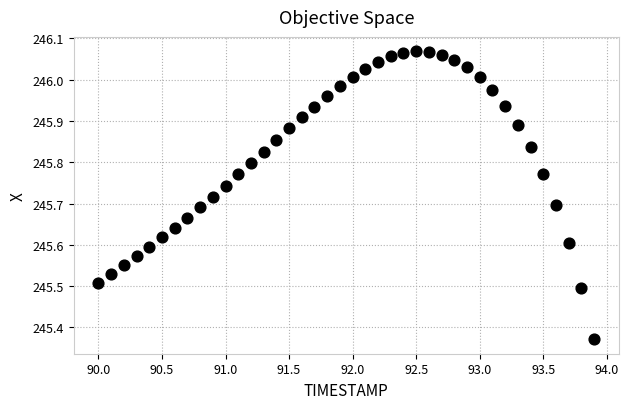

What is the range of Y values (max minus min)?

0.7